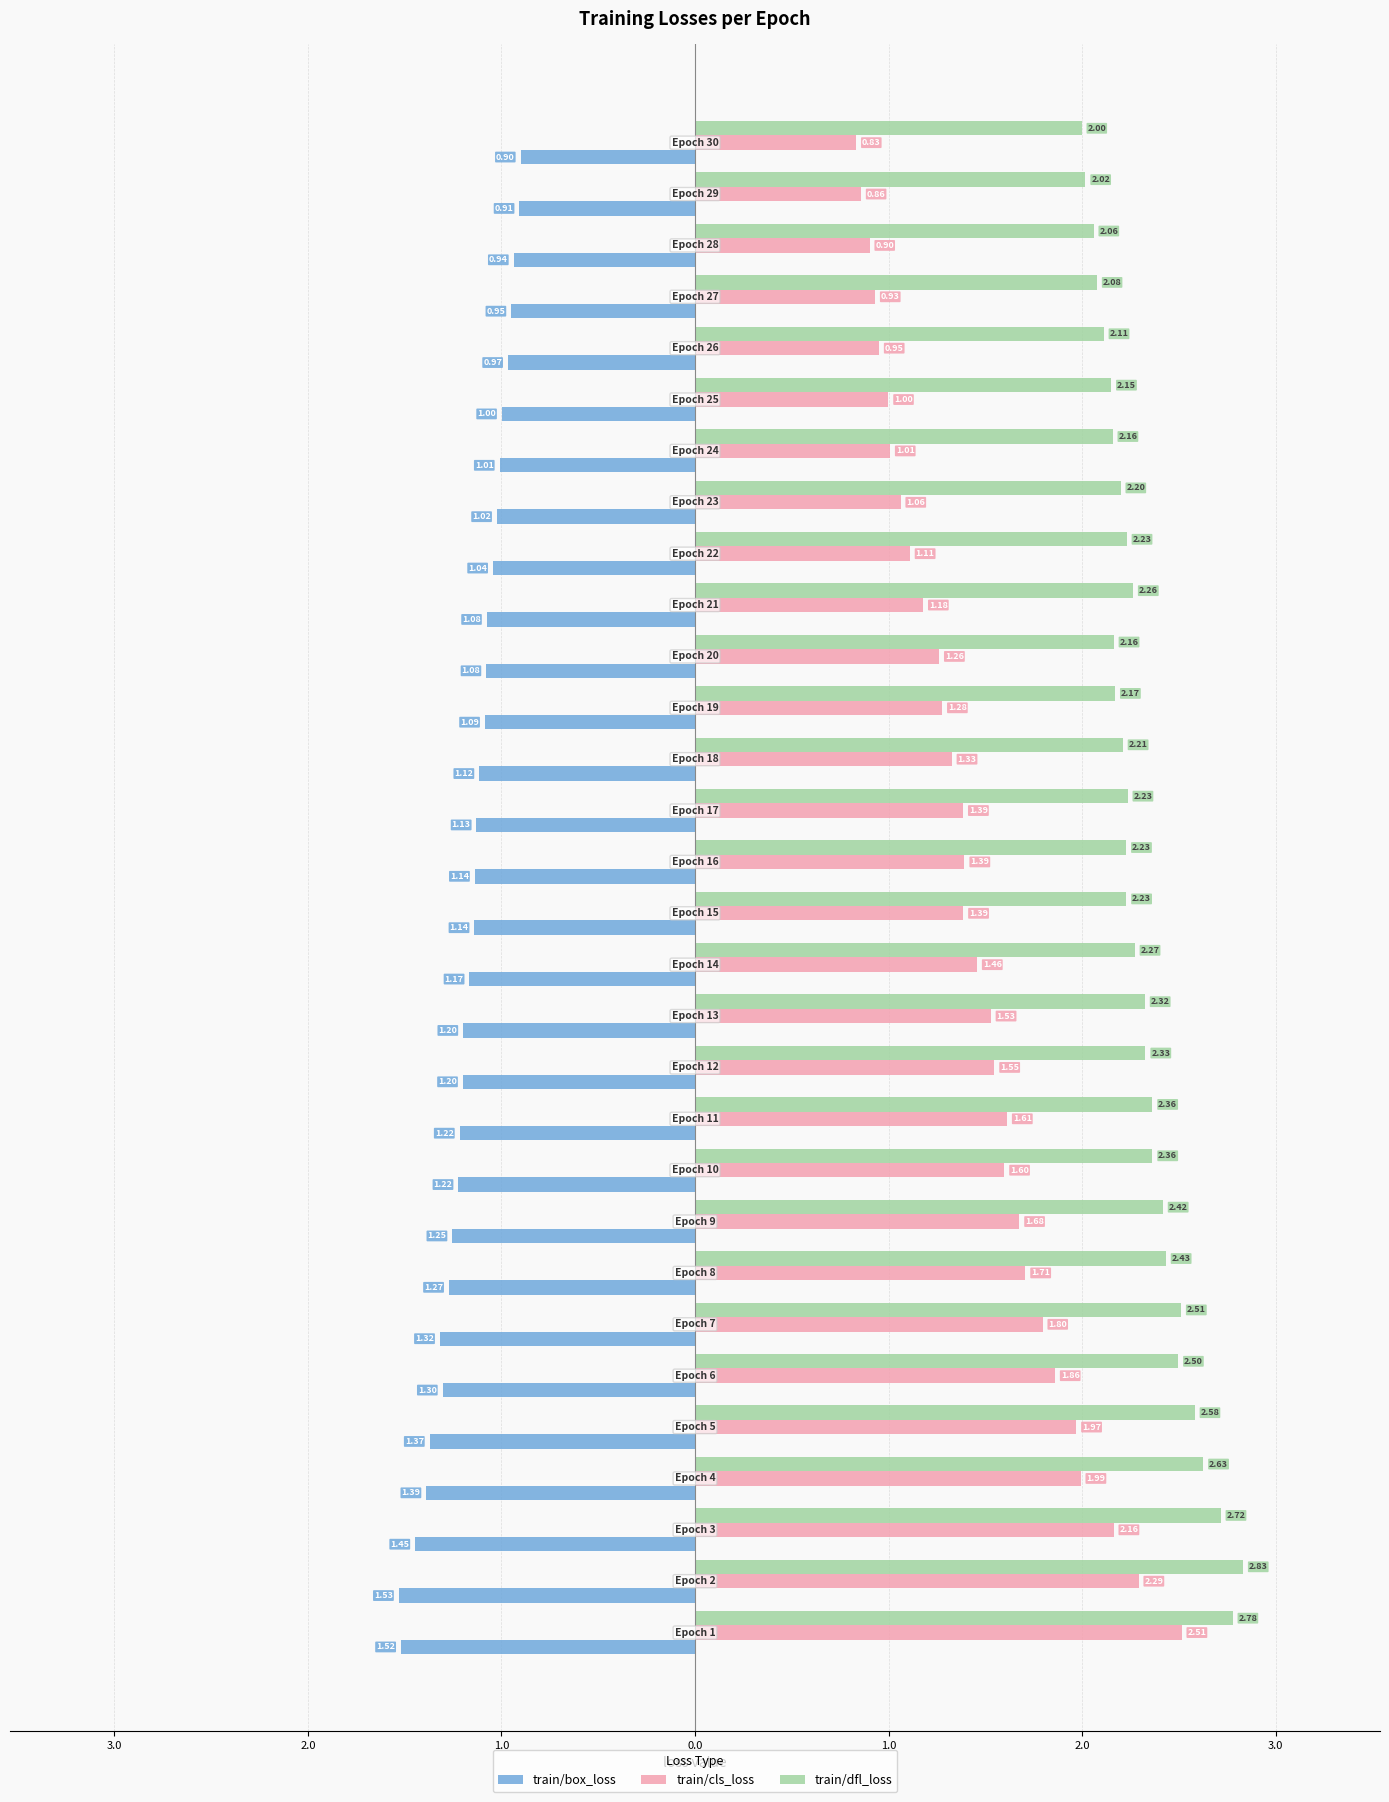

List the series in order of their overall mean, highest first.

train/dfl_loss, train/cls_loss, train/box_loss